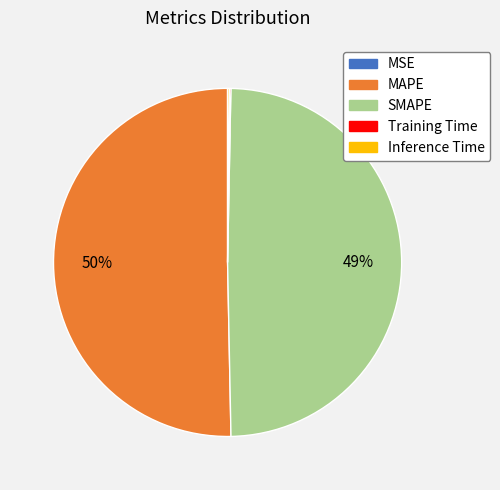

Is the sum of SMAPE and MAPE greater than half?

Yes